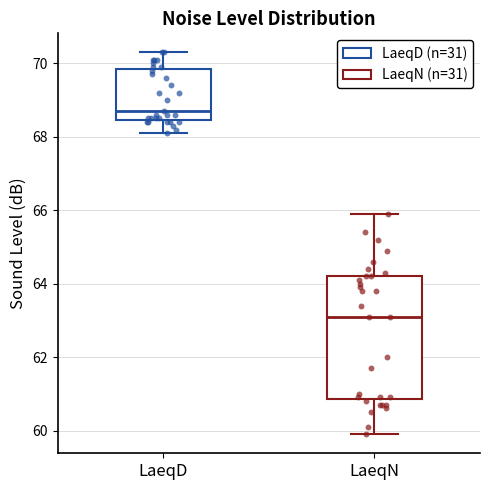

Which box is the tallest, from its lower edge to its upper edge?

LaeqN